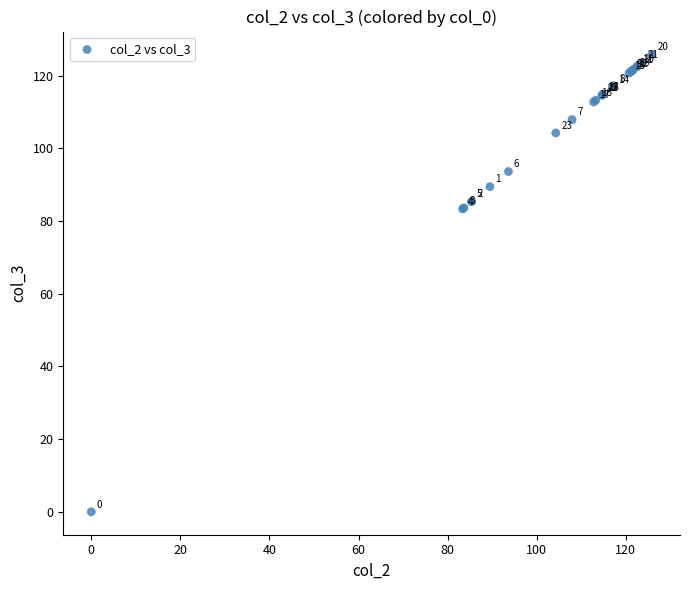

What Y value in the scatter plot is closest to 62?

83.4